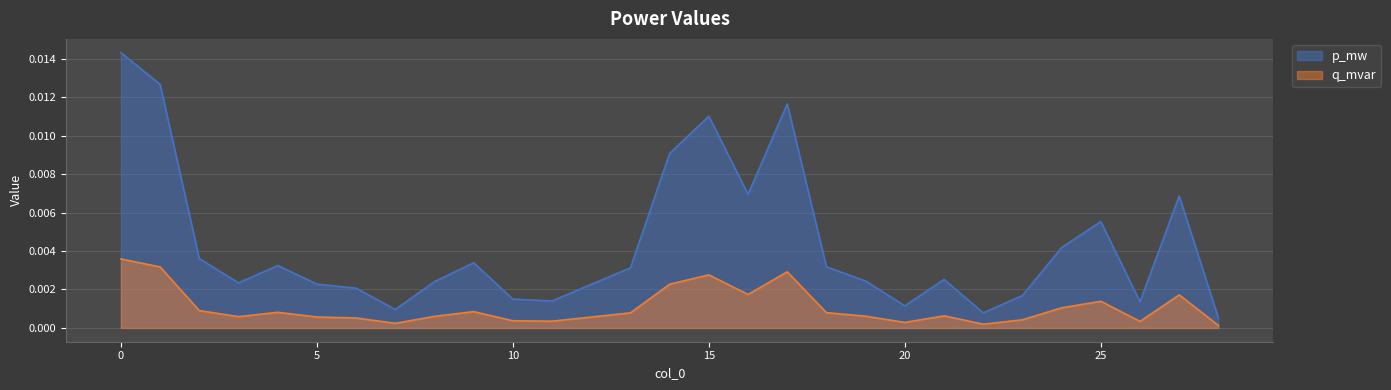

Does the chart display data point markers on the line(s)?

No